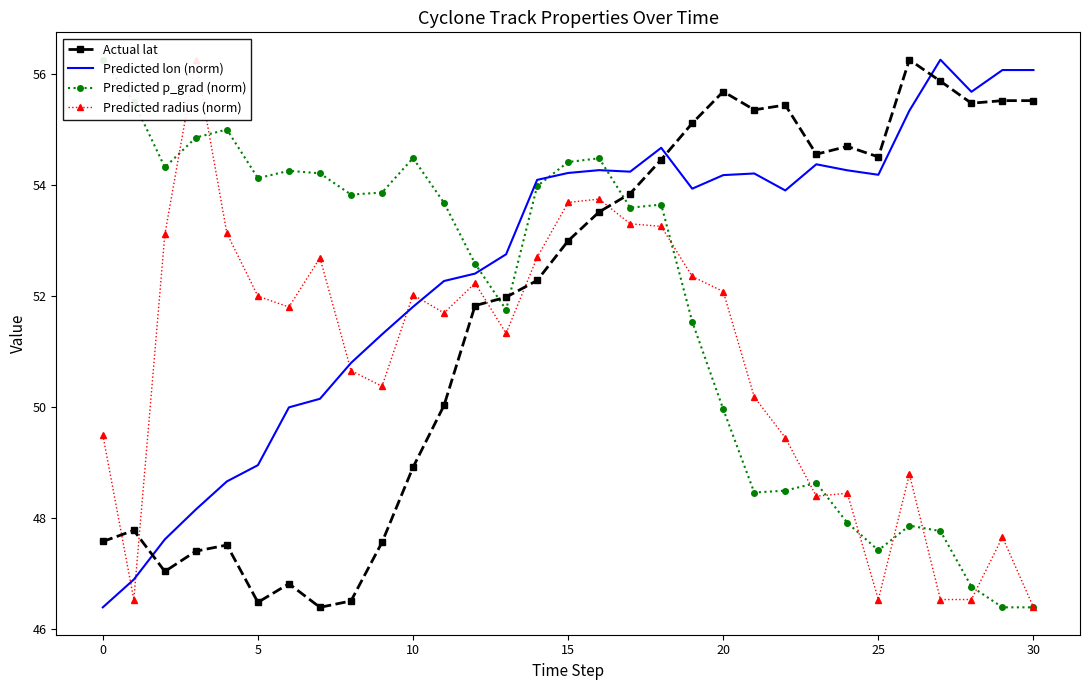

Reading right to left, extract all data points from this chart.

Actual lat: 55.5	55.5	55.5	55.9	56.2	54.5	54.7	54.5	55.4	55.3	55.7	55.1	54.4	53.8	53.5	53.0	52.3	52.0	51.8	50.0	48.9	47.6	46.5	46.4	46.8	46.5	47.5	47.4	47.0	47.8	47.6
Predicted lon (norm): 56.1	56.1	55.7	56.2	55.3	54.2	54.3	54.4	53.9	54.2	54.2	53.9	54.7	54.2	54.3	54.2	54.1	52.7	52.4	52.3	51.8	51.3	50.8	50.1	50.0	48.9	48.7	48.1	47.6	46.9	46.4
Predicted p_grad (norm): 46.4	46.4	46.8	47.8	47.9	47.4	47.9	48.6	48.5	48.5	50.0	51.5	53.6	53.6	54.5	54.4	54.0	51.7	52.6	53.7	54.5	53.9	53.8	54.2	54.2	54.1	55.0	54.8	54.3	55.5	56.2
Predicted radius (norm): 46.4	47.6	46.5	46.5	48.8	46.5	48.4	48.4	49.4	50.2	52.1	52.3	53.2	53.3	53.7	53.7	52.7	51.3	52.2	51.7	52.0	50.4	50.6	52.7	51.8	52.0	53.1	56.2	53.1	46.5	49.5